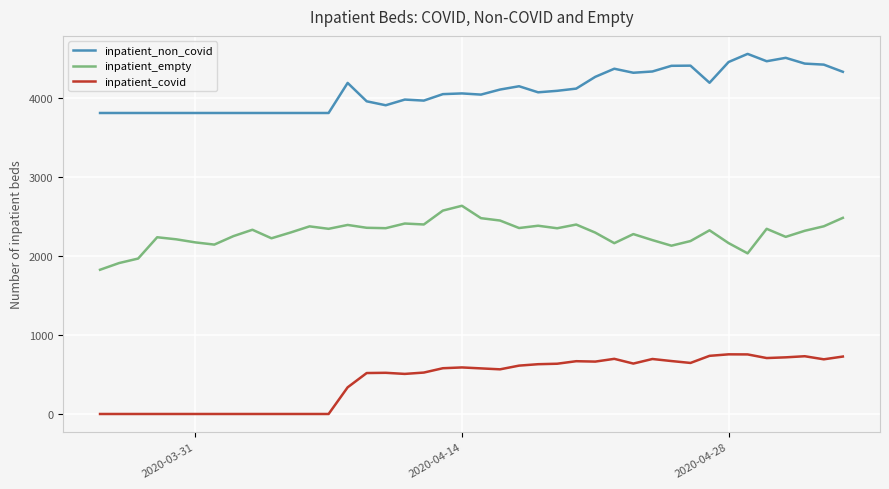

Which series has the largest total across all categories?

inpatient_non_covid